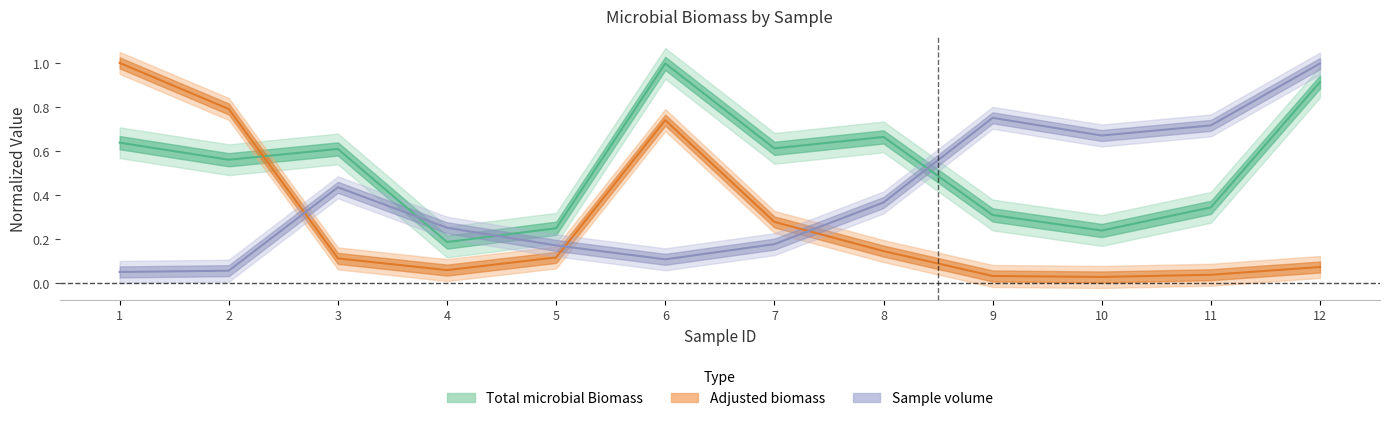

After their last crossing, which series has the higher values: Sample volume or Total microbial Biomass?

Sample volume